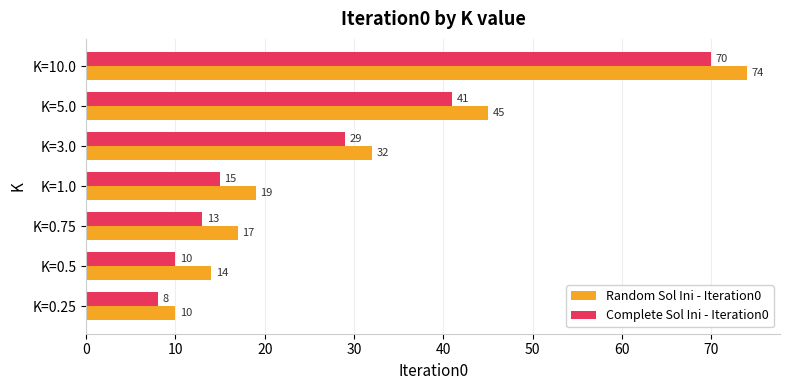

Where is Complete Sol Ini - Iteration0 nearest to the value 39?

K=5.0